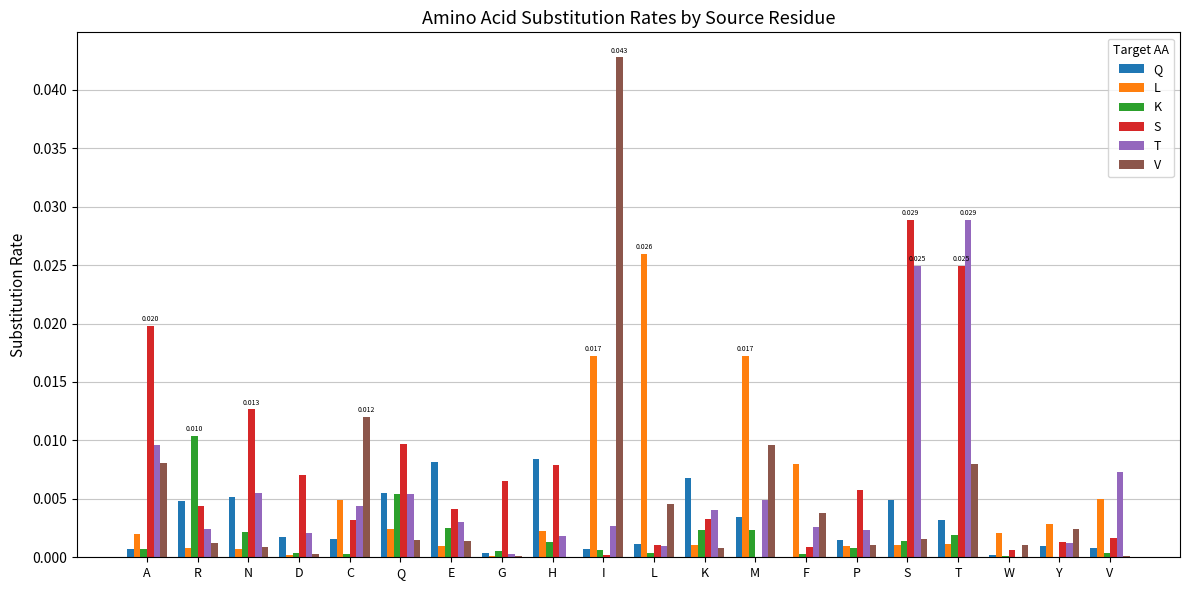

Are the bars grouped side by side (vs. stacked)?

Yes